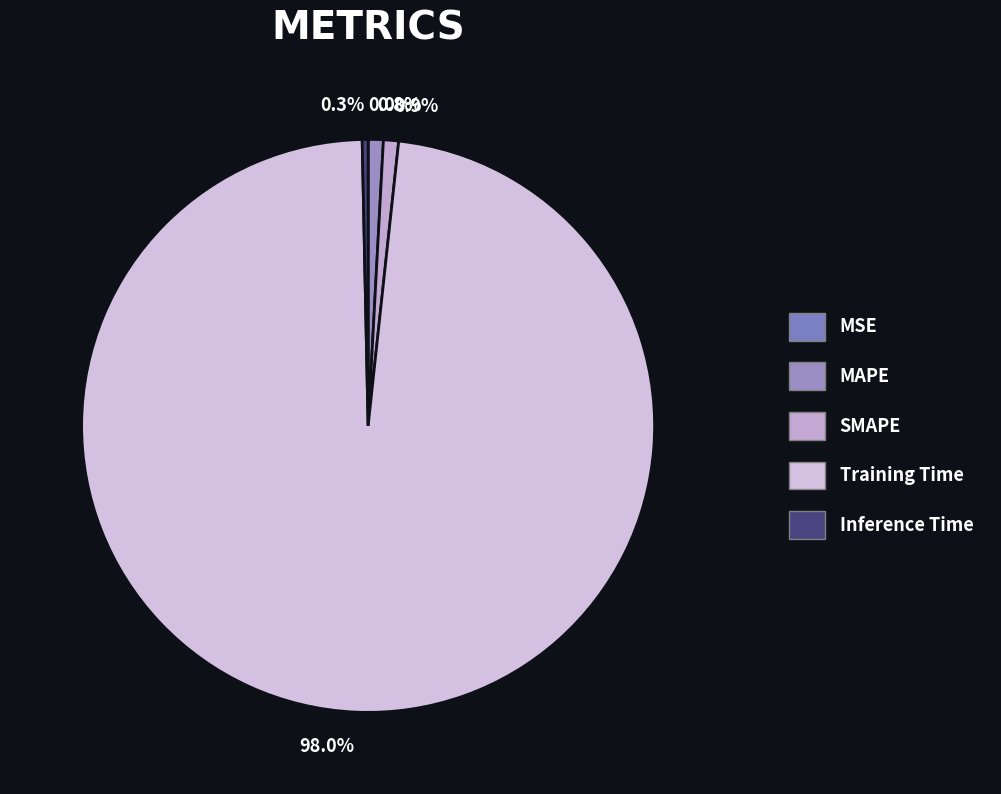

What is the smallest slice in the pie chart?

MSE